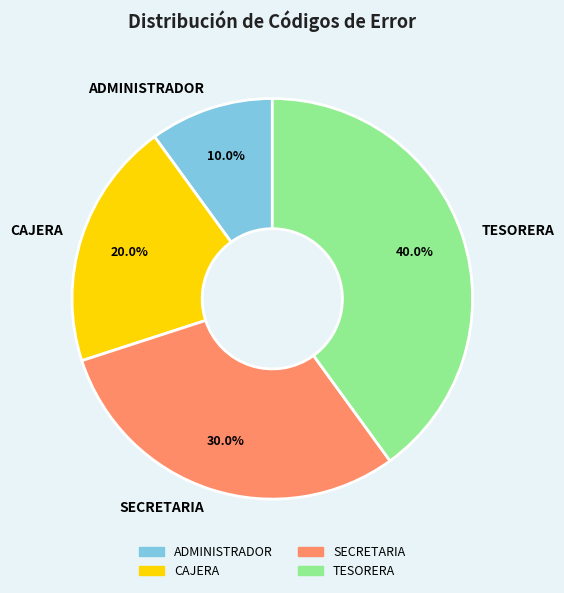

Is there any slice that represents more than half of the pie?

No